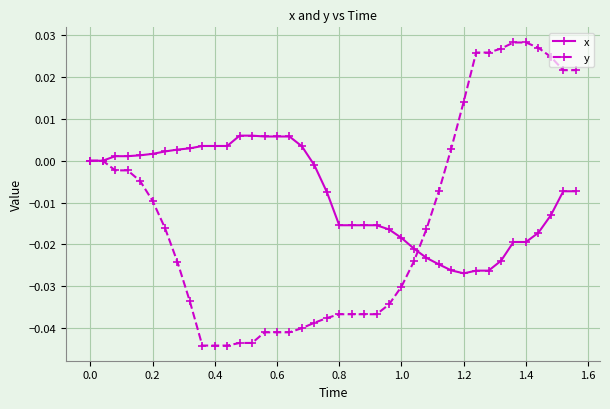

Rank the series by their average value, from lowest to highest.

y, x